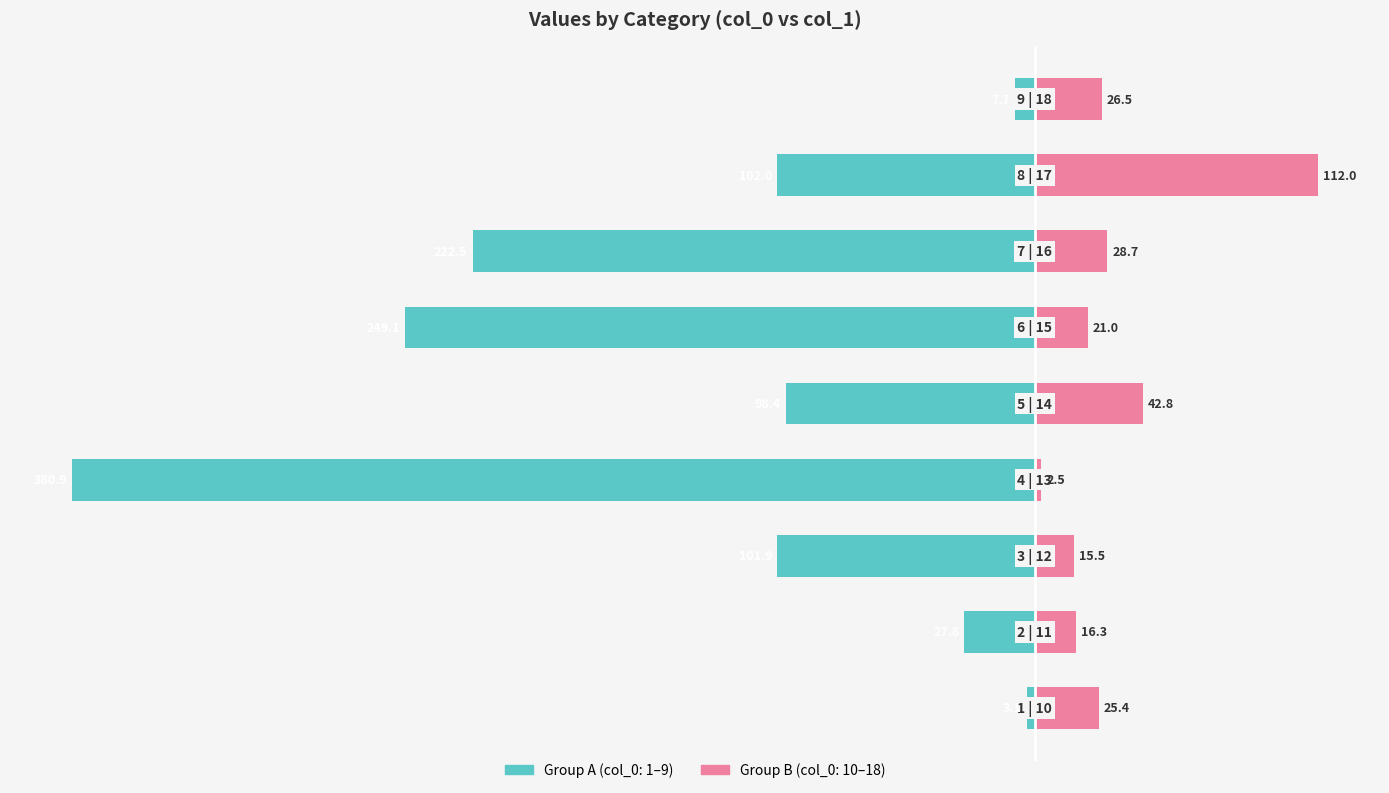

What is the average value?

82.4